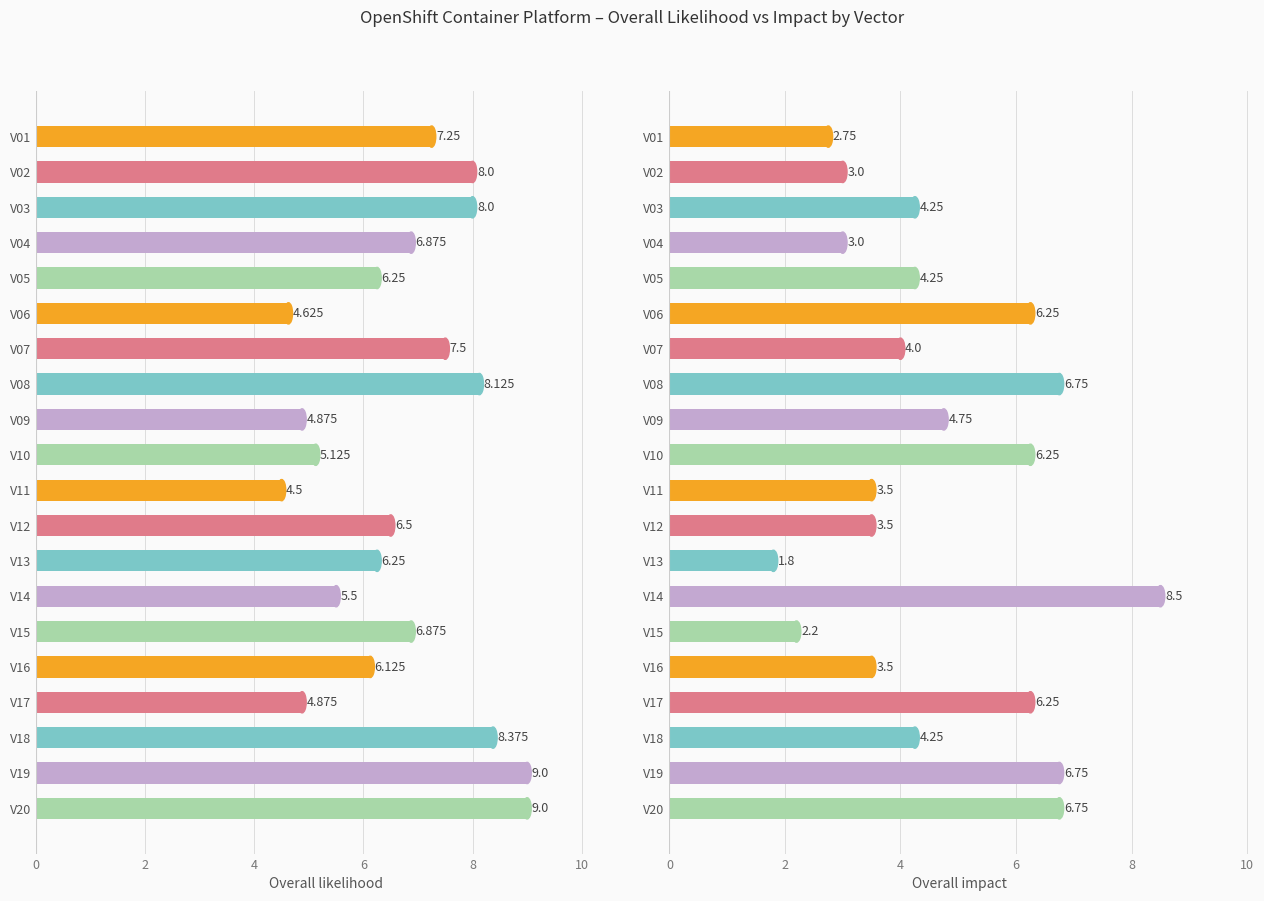

Which series has the widest spread of values?

Overall impact